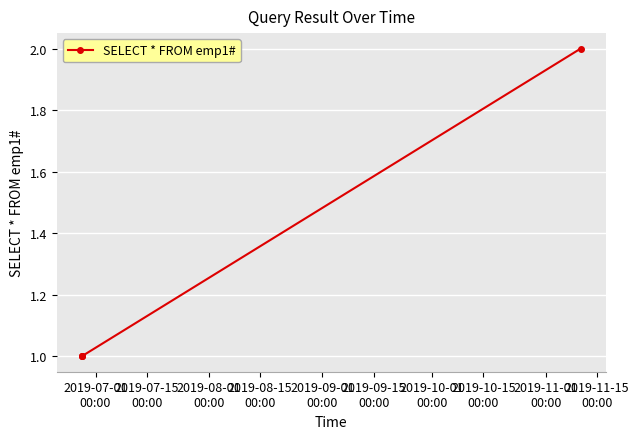

True or false: the data has more than 1 interior local peaks.

False